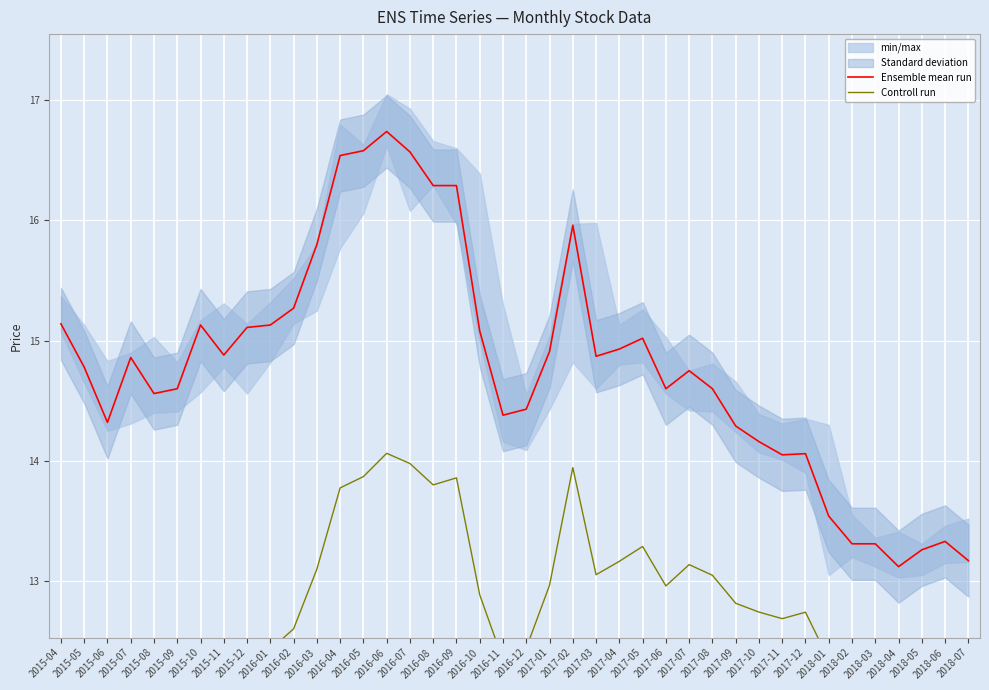

Which series has the largest total across all categories?

Ensemble mean run